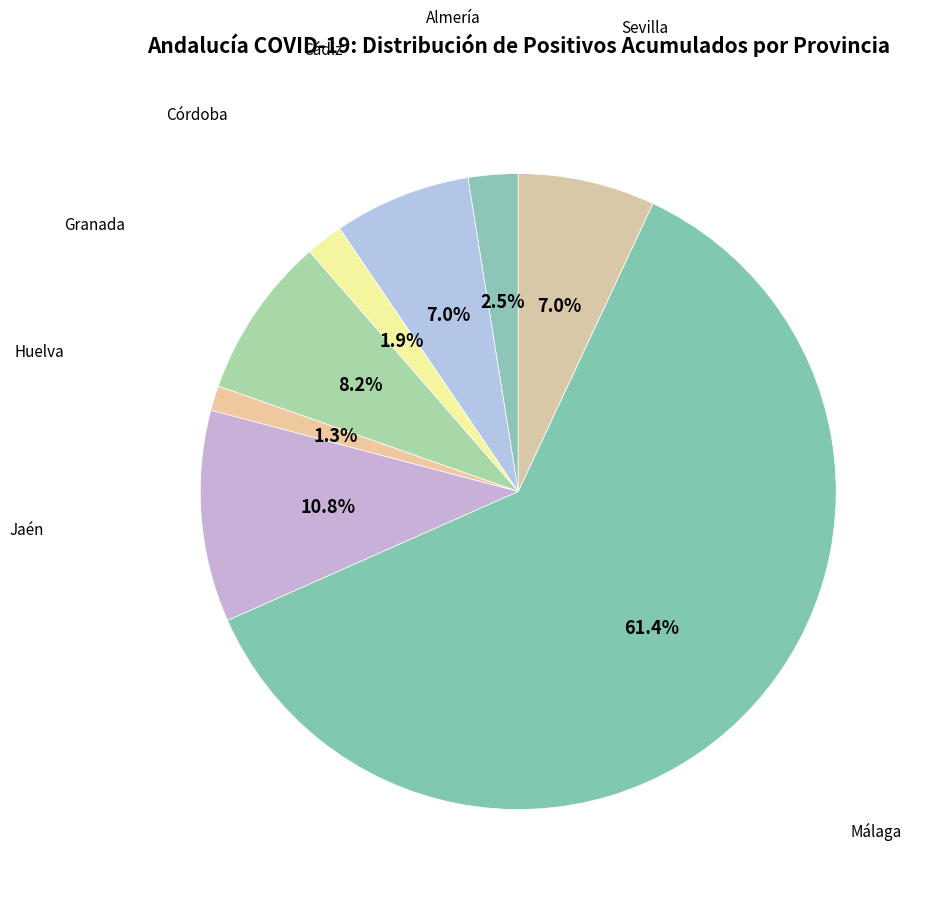

Which slice represents more than half of the pie?

Málaga